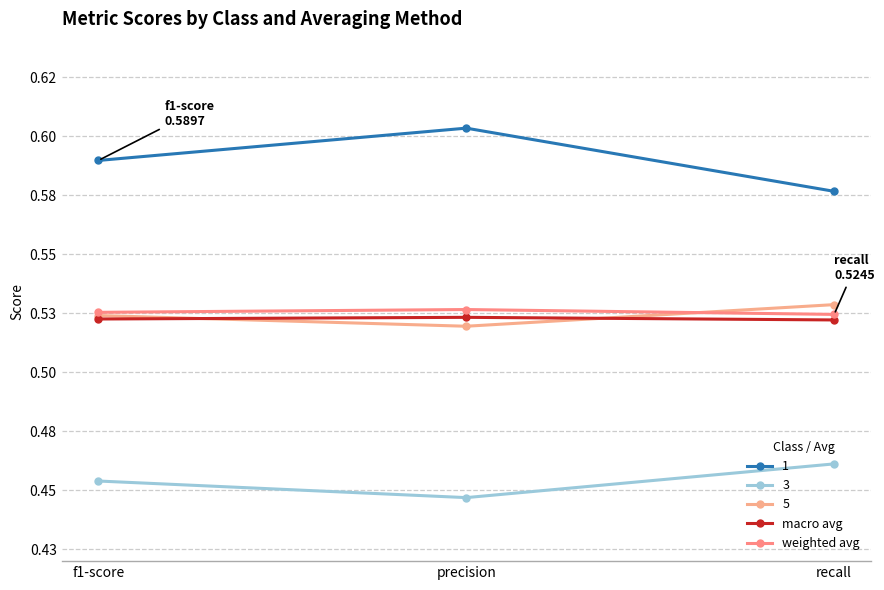

Does the chart have visible grid lines?

Yes